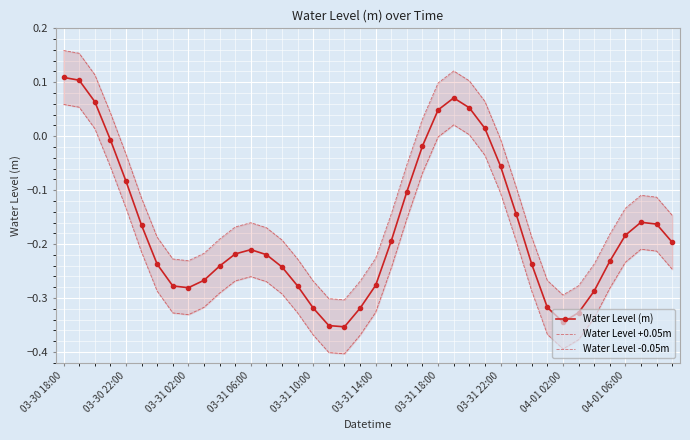

True or false: Water Level -0.05m has a value of -0.6 at 18.

False